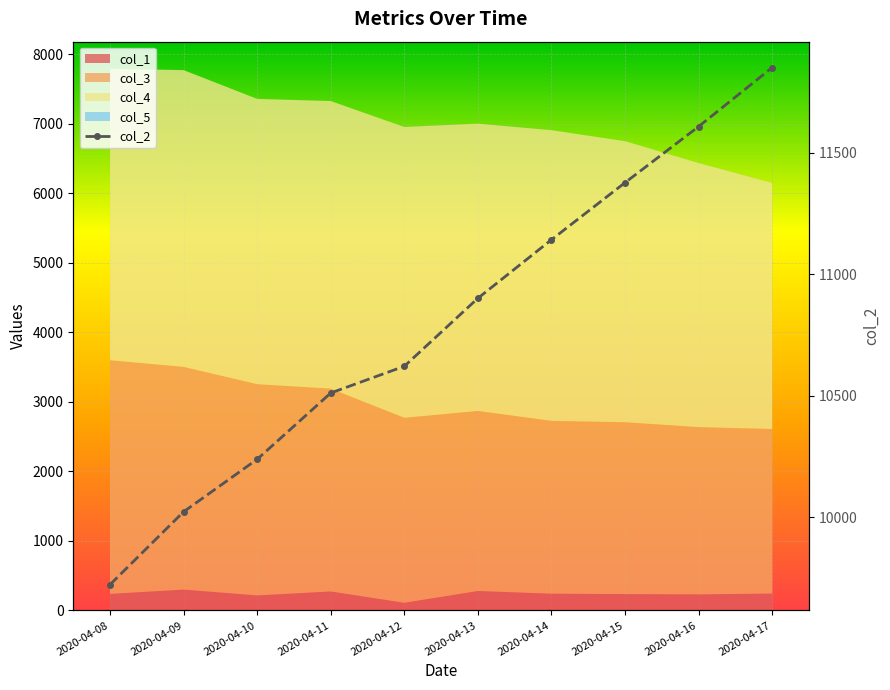

The chart shows a value of 10238 at 2020-04-10. True or false?

True